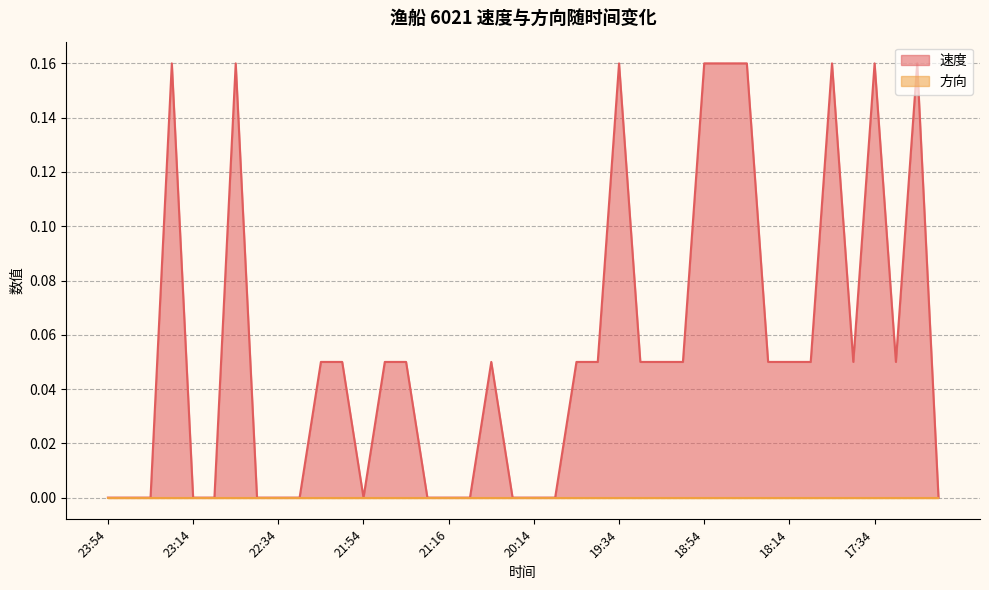

What position from the left is 22:34?

9